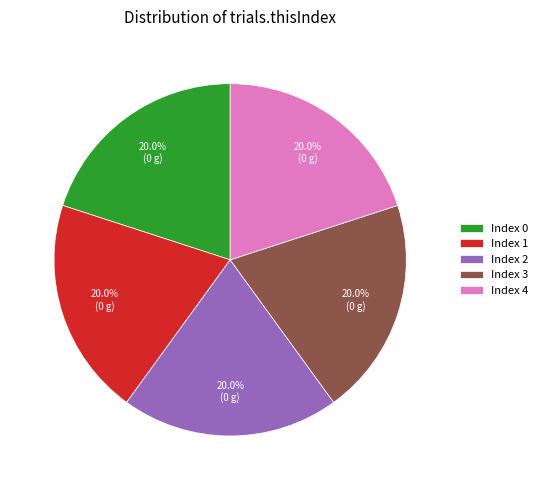

Combined, do Index 2 and Index 0 account for over 50%?

No